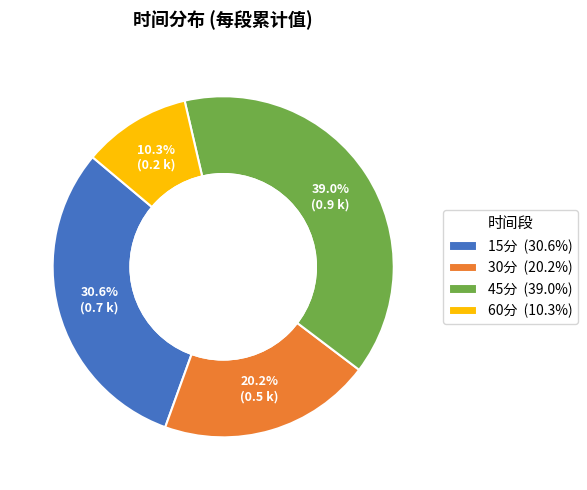

To the nearest percent, what portion does 60分 represent?

10%